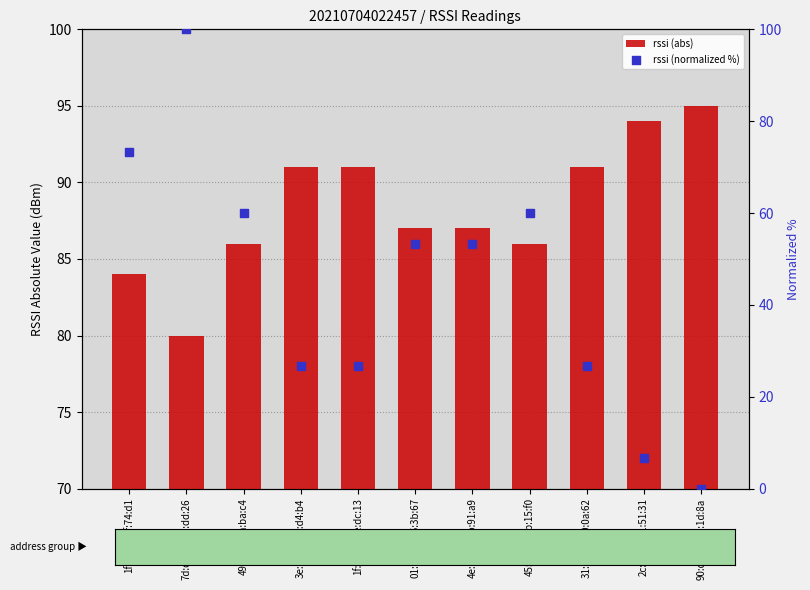

At how many categories does at least one series exceed 46?

11